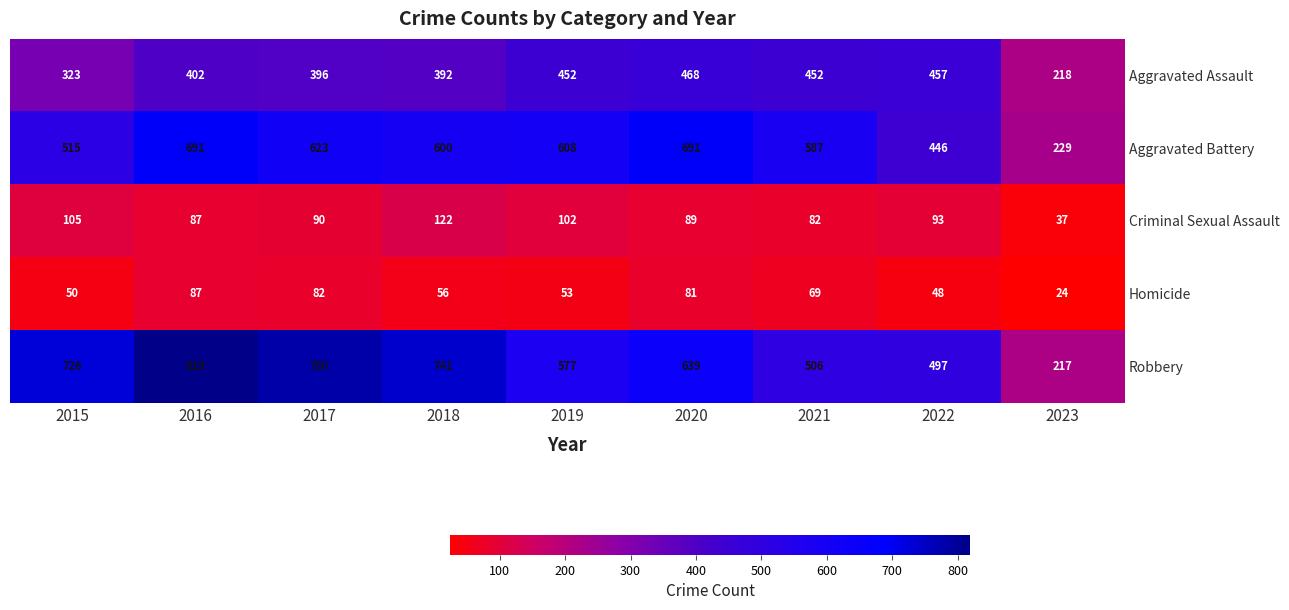

What is the sum of the Homicide values at 2017 and 2019?

135